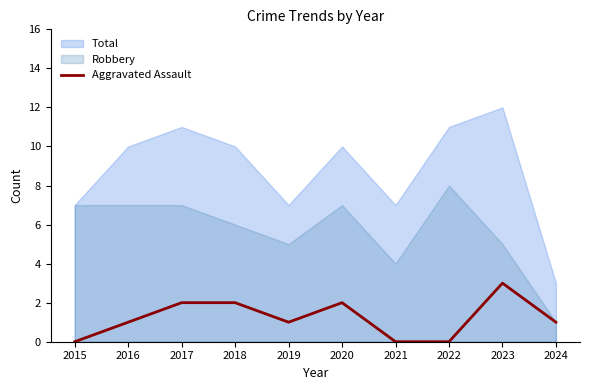

What is the difference between the values at 2016 and 2023?

2